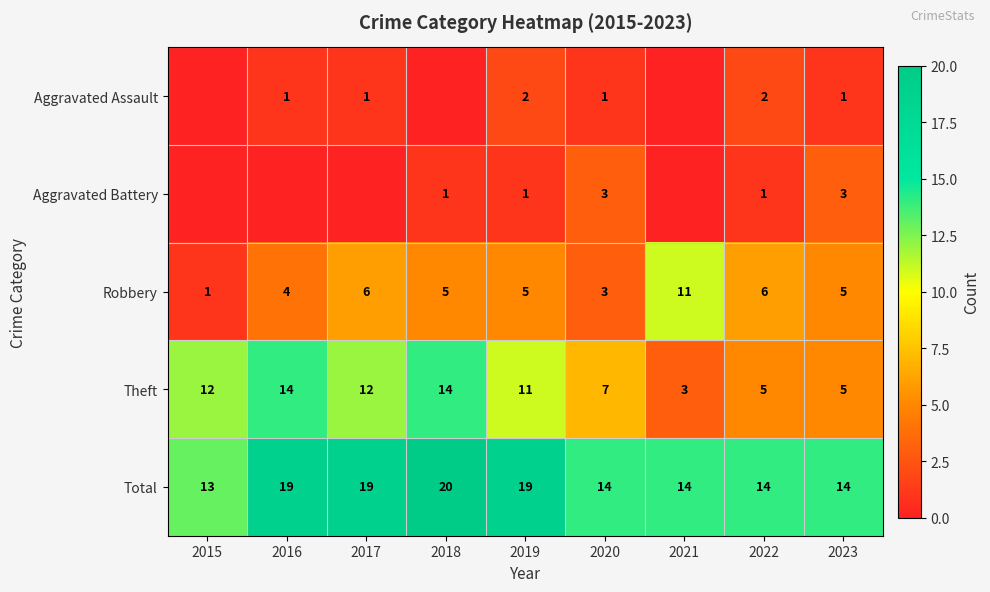

At how many categories does at least one series exceed 3?

9